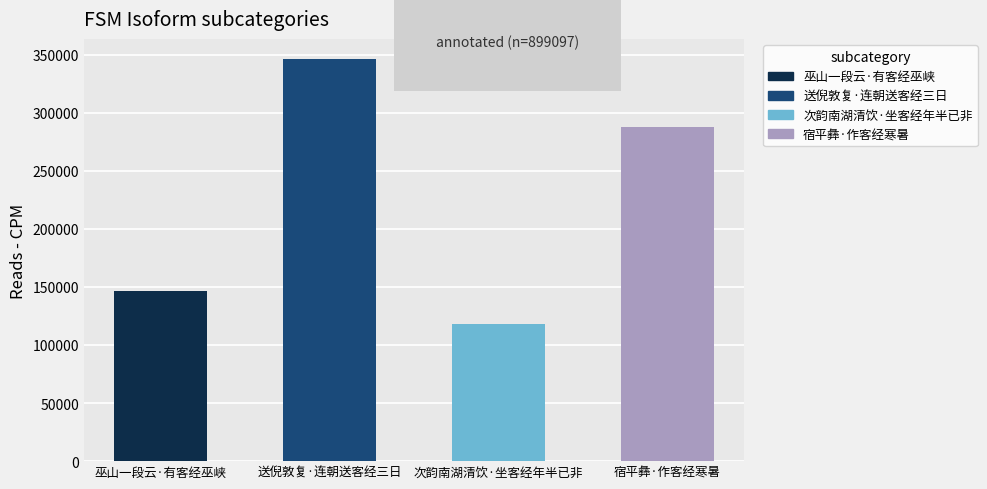

Where is the data nearest to the value 232332?

宿平彝·作客经寒暑